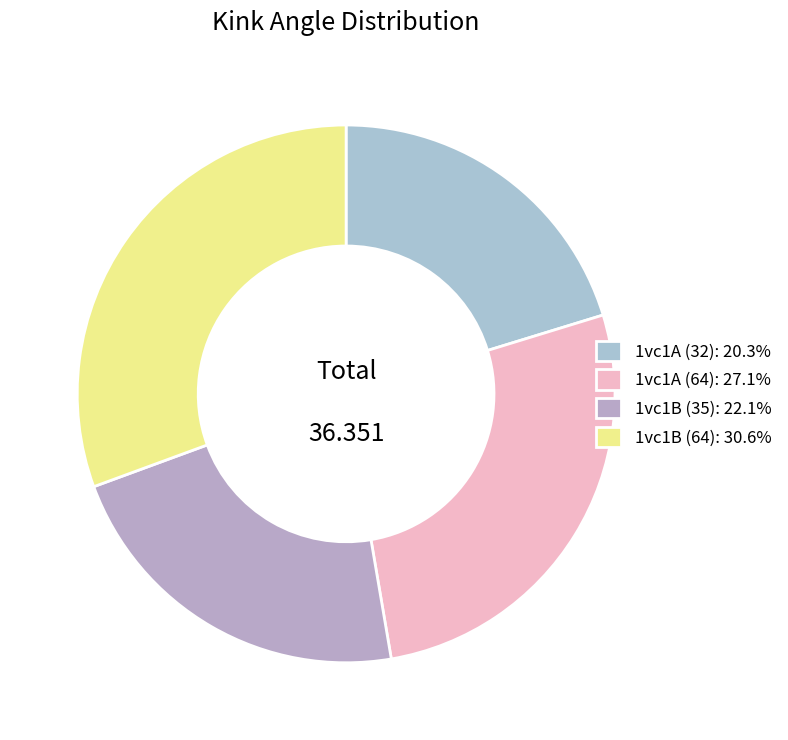

Which has a higher value, 1vc1A (64) or 1vc1B (35)?

1vc1A (64)